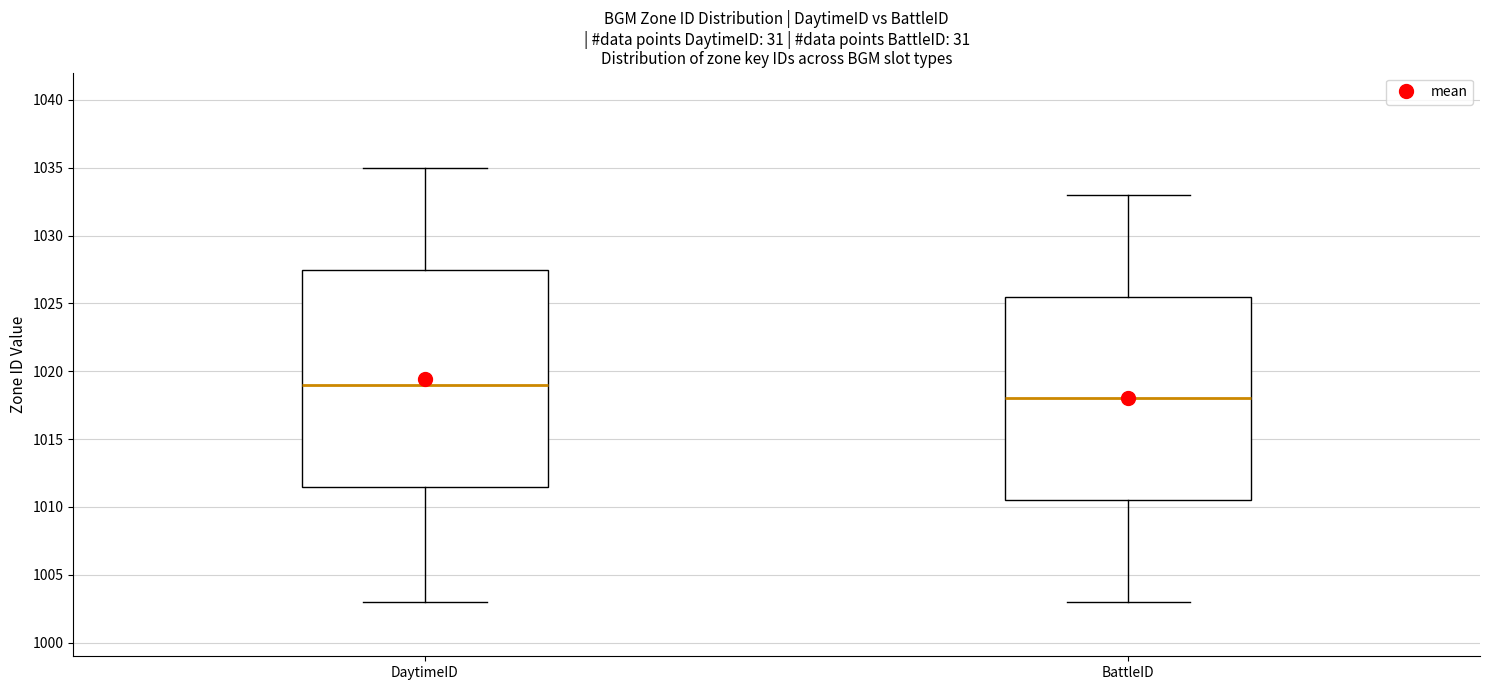

Reading left to right, read every box against the y-axis: the position of its median line, the range the box covers, and the ends of its whiskers. The values are not printed on the chart, so give them approximately, as read against the axis.

DaytimeID: median 1019.0, box 1011.5 to 1027.5, whiskers 1003.0 to 1035.0
BattleID: median 1018.0, box 1010.5 to 1025.5, whiskers 1003.0 to 1033.0